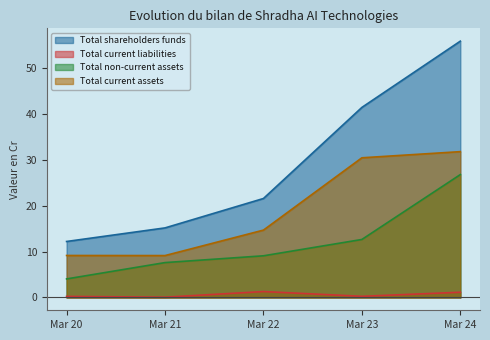

How many categories are shown in the chart?

5